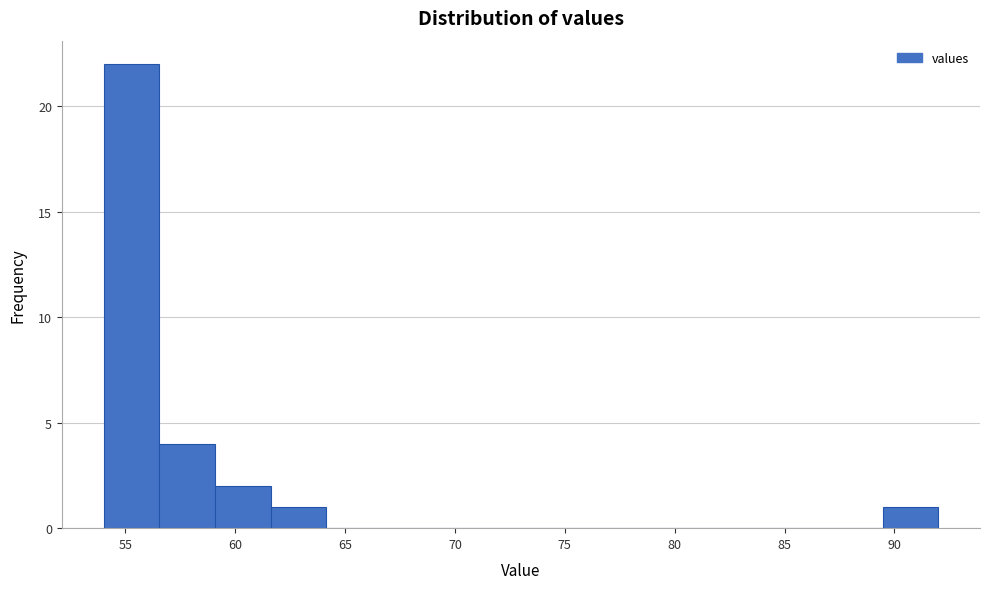

What is the height of the bar covering 56.5 to 59.0 on the x-axis? Neither the bar edges nor the heights are printed on the chart, so give them approximately, as read against the axes.

4